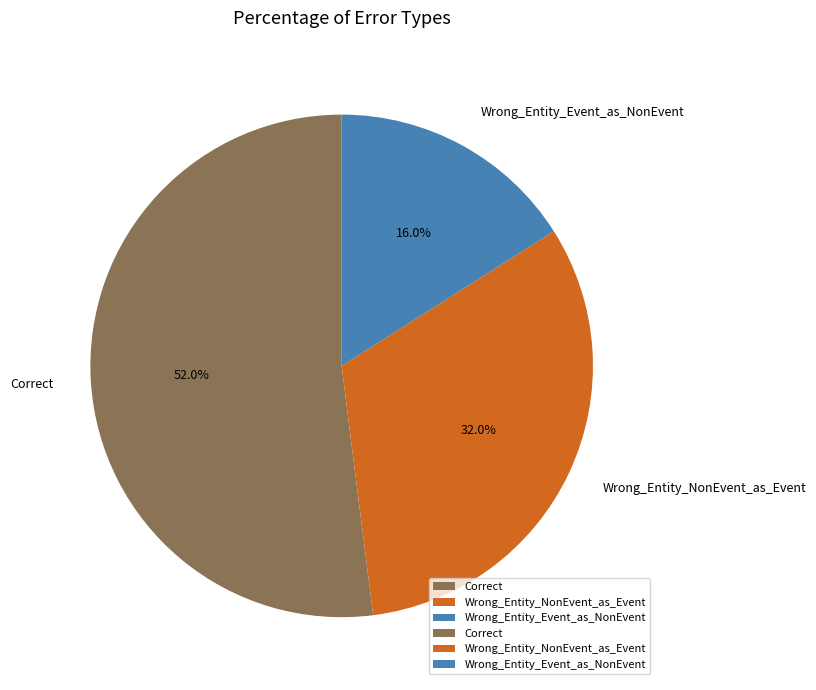

Which has a higher value, Correct or Wrong_Entity_Event_as_NonEvent?

Correct